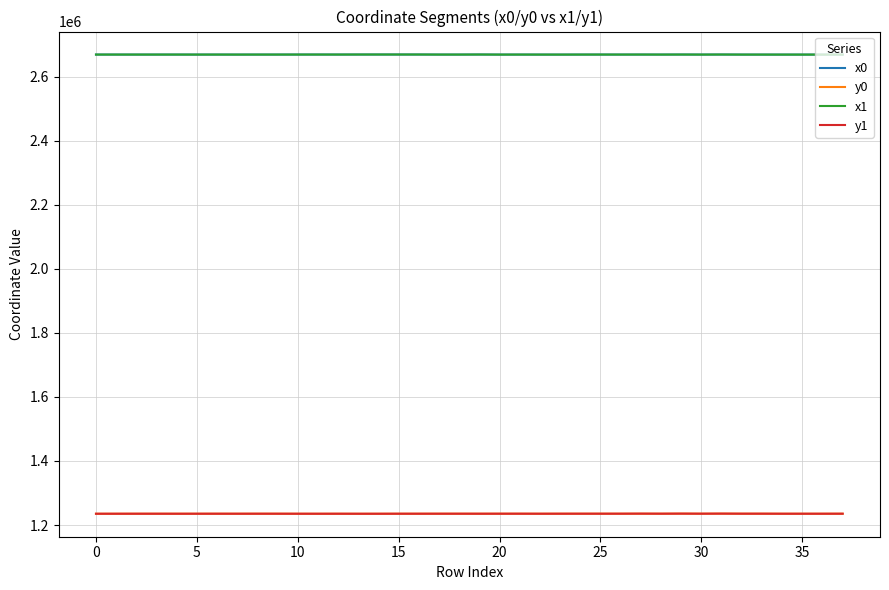

How many lines are shown in the chart?

4